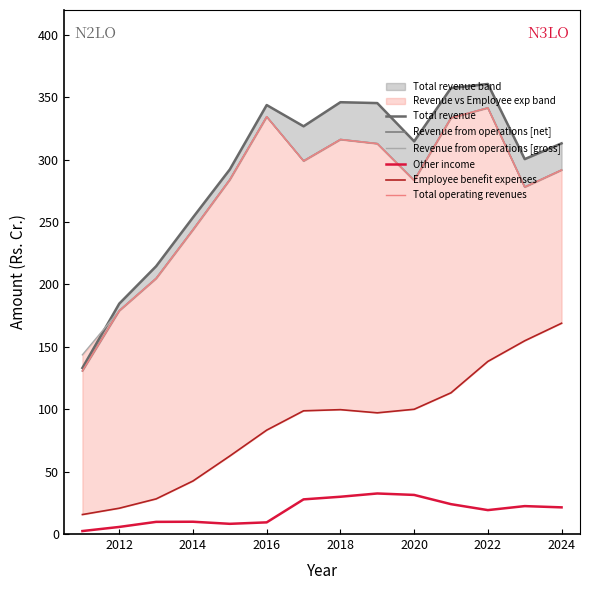

Read the Other income value at 2024.

21.4